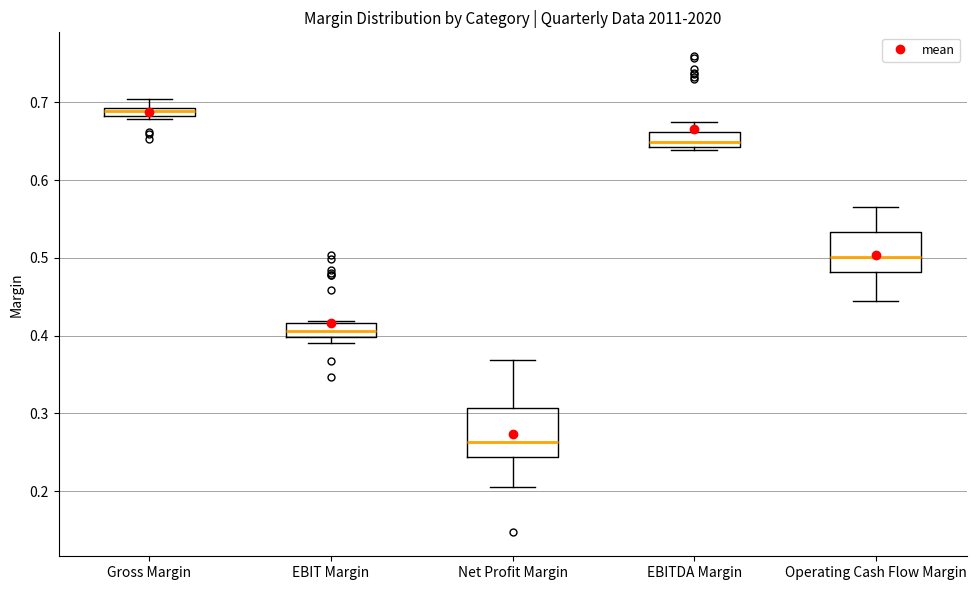

Where is the lower edge of the box for Net Profit Margin on the y-axis? The values are not printed on the chart, so give them approximately, as read against the axis.

0.24